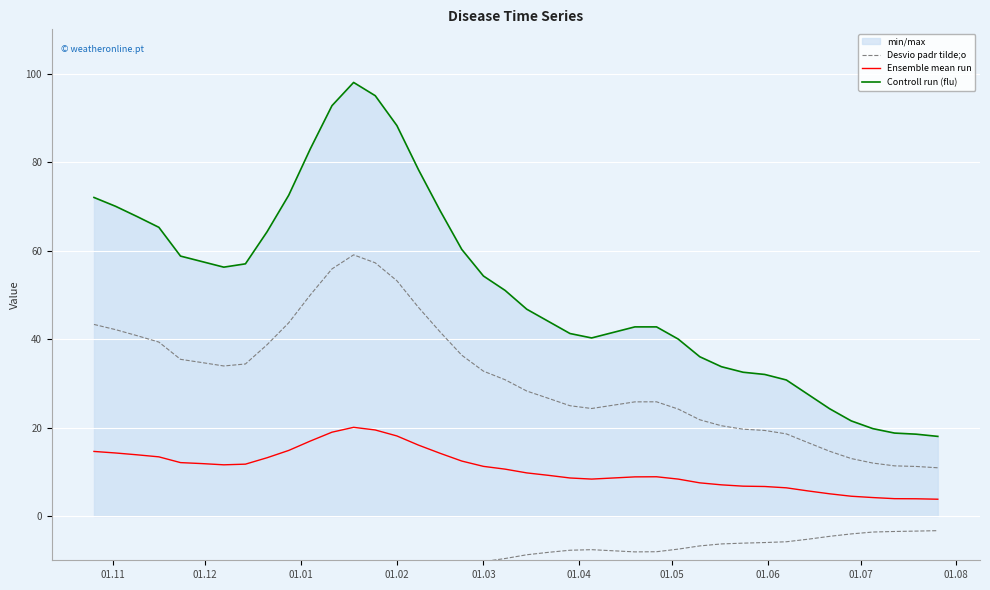

True or false: Controll run (flu) and Desvio padr tilde;o cross at least once.

False